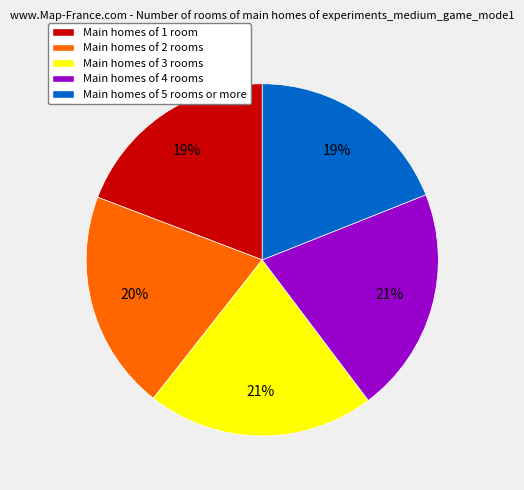

Which has a higher value, Main homes of 3 rooms or Main homes of 1 room?

Main homes of 3 rooms